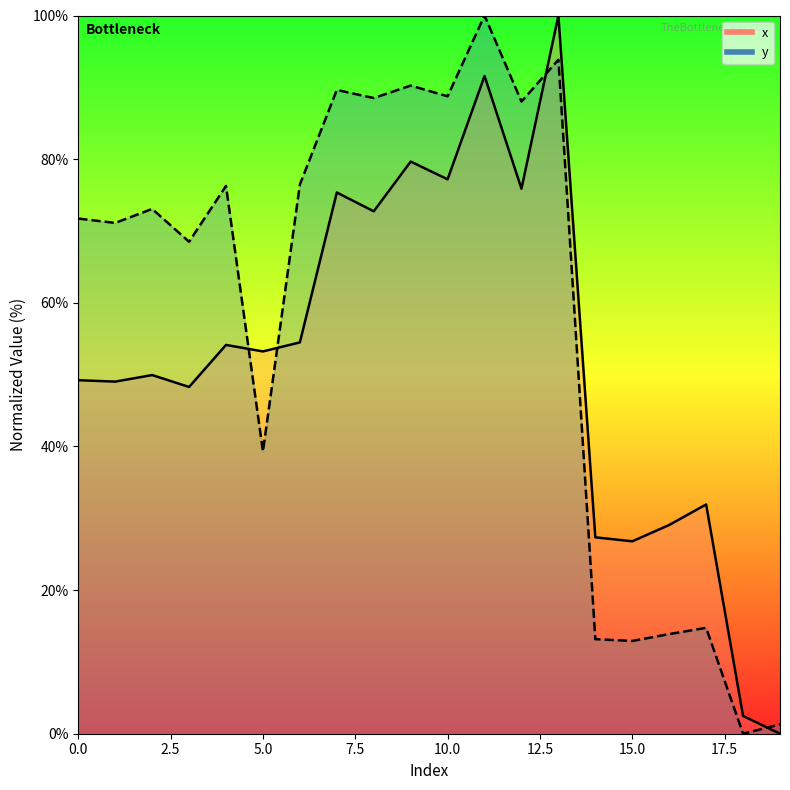

Reading left to right, list all the values displayed in this chart.

x: 49.2	49.0	49.9	48.3	54.1	53.2	54.5	75.4	72.7	79.7	77.2	91.6	75.9	100.0	27.3	26.8	29.1	31.9	2.5	0.0
y: 71.7	71.1	73.1	68.5	76.3	39.3	76.5	89.6	88.5	90.2	88.8	100.0	88.0	93.8	13.2	12.9	13.9	14.7	0.0	1.3